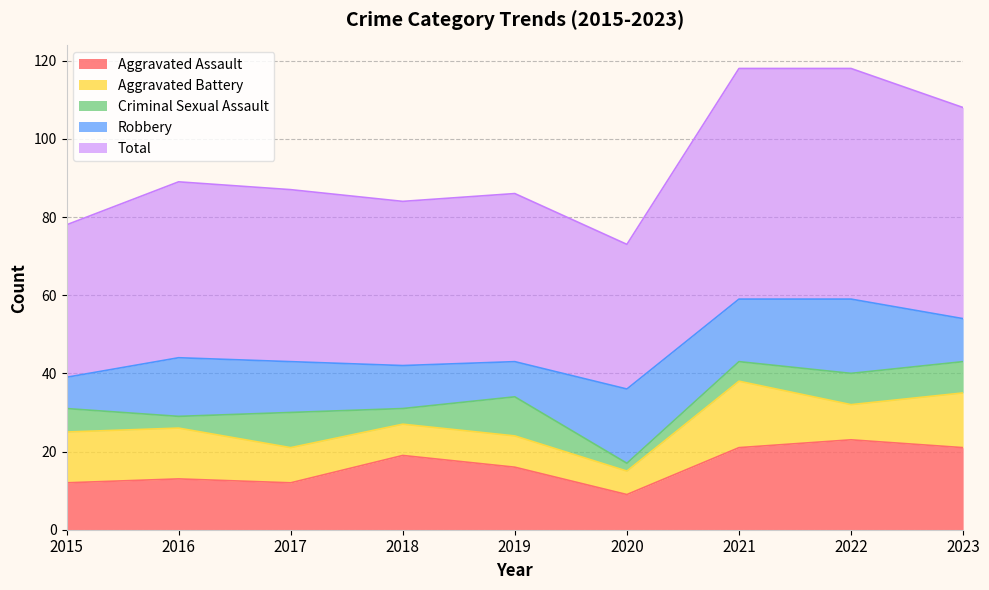

What is the approximate value of Aggravated Battery at 2019?

8